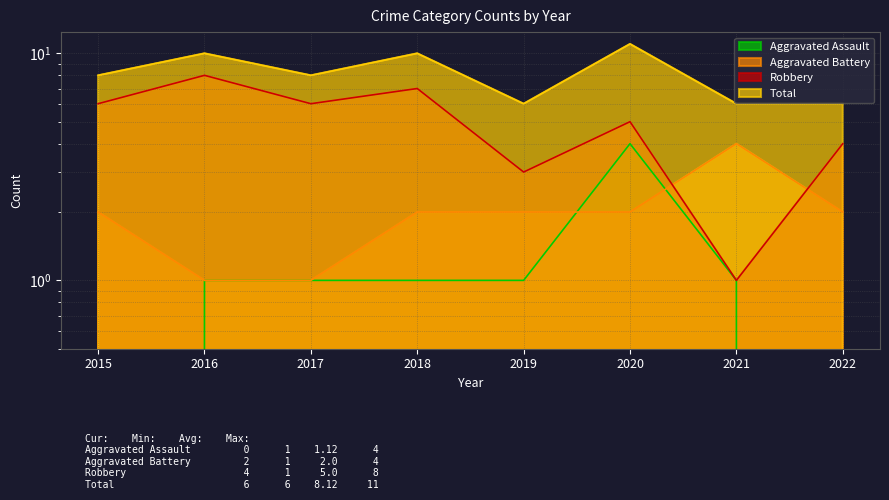

Which series changed the most between 2016 and 2020?

Aggravated Assault